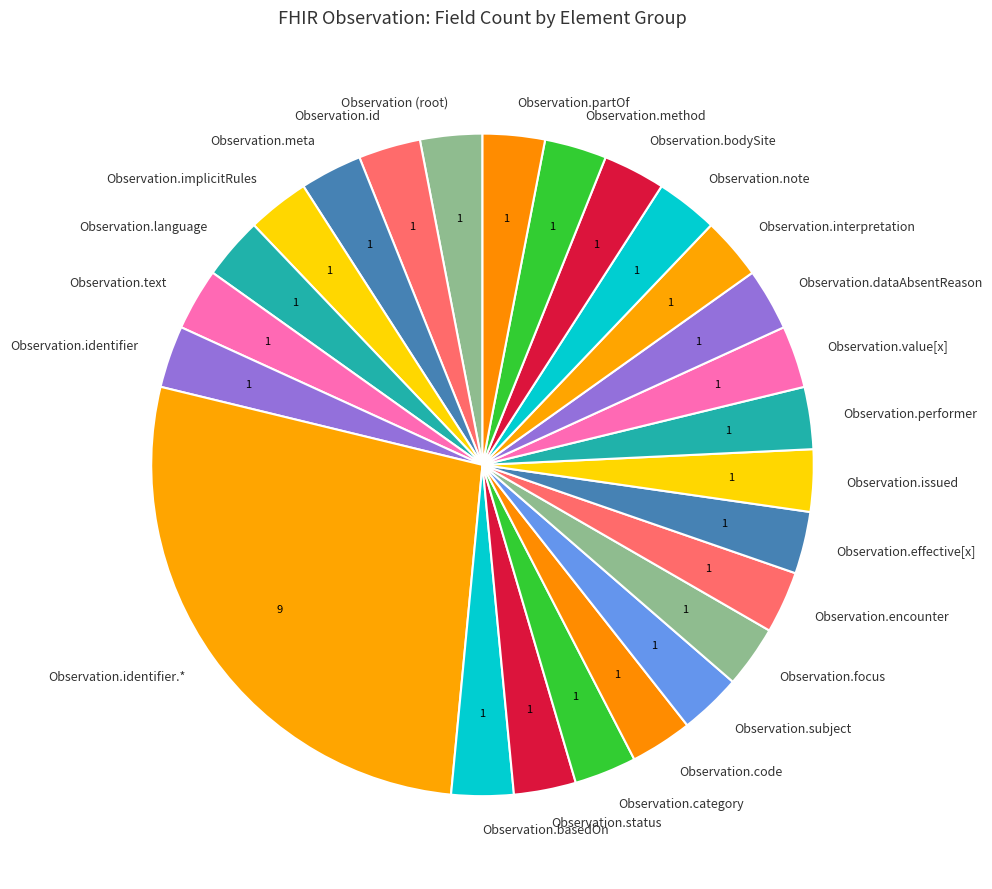

Combined, do Observation.interpretation and Observation.implicitRules account for over 50%?

No